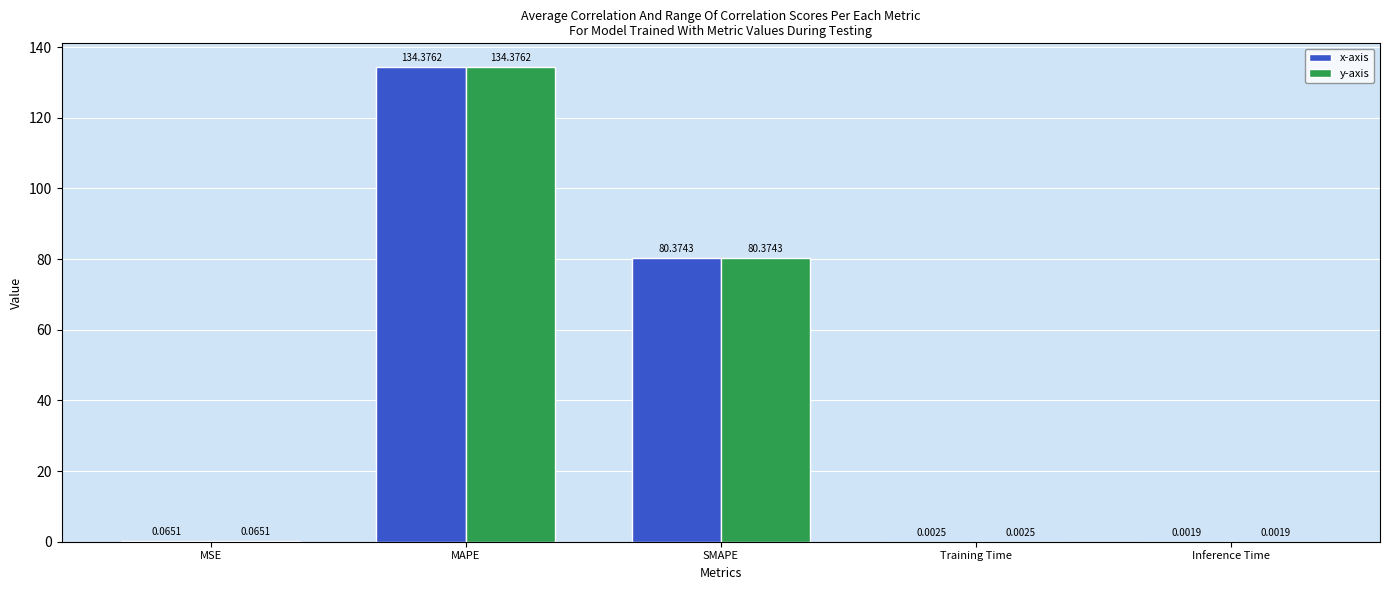

Are the bars grouped side by side (vs. stacked)?

Yes